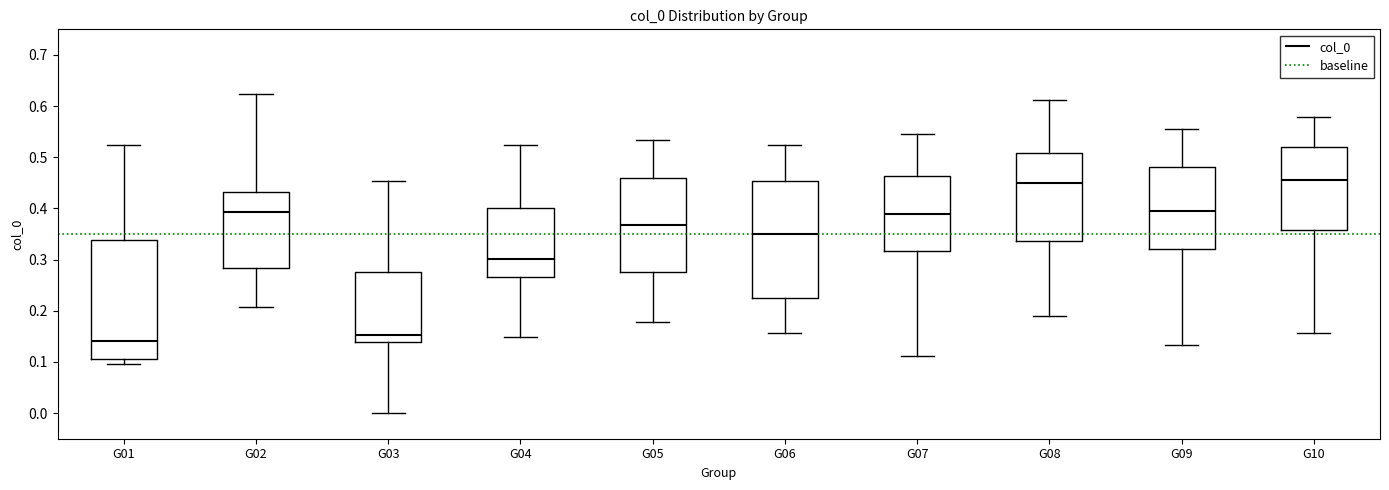

Where is the upper edge of the box for G04 on the y-axis? The values are not printed on the chart, so give them approximately, as read against the axis.

0.40